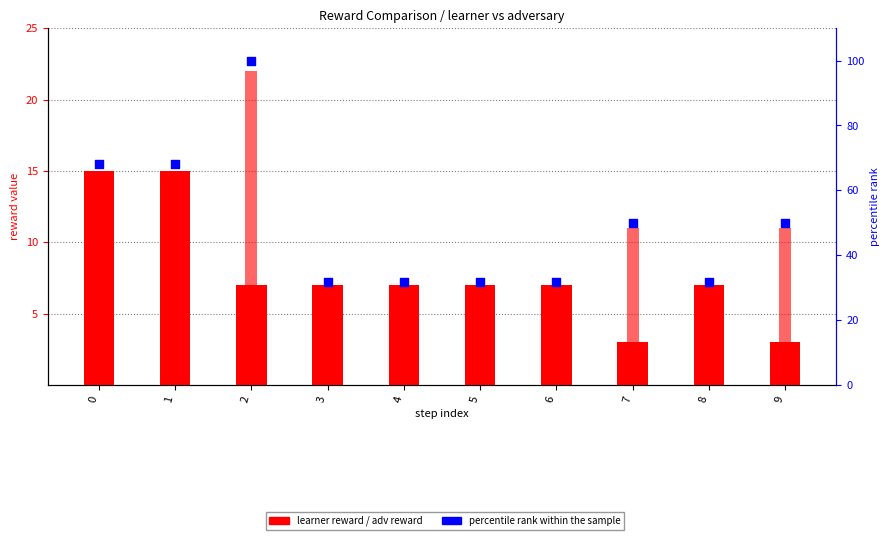

What is the total value across all series at 3?

45.8